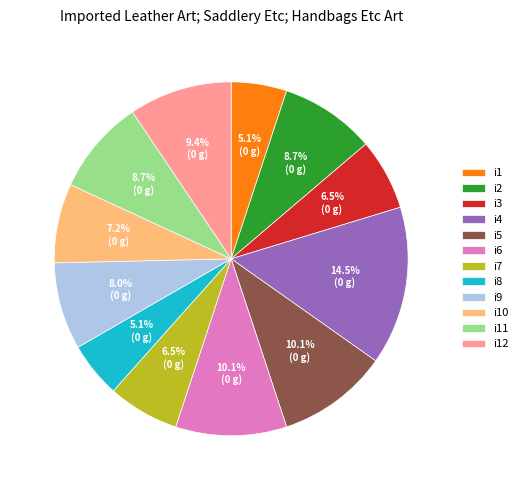

Is i9 the majority of the pie?

No